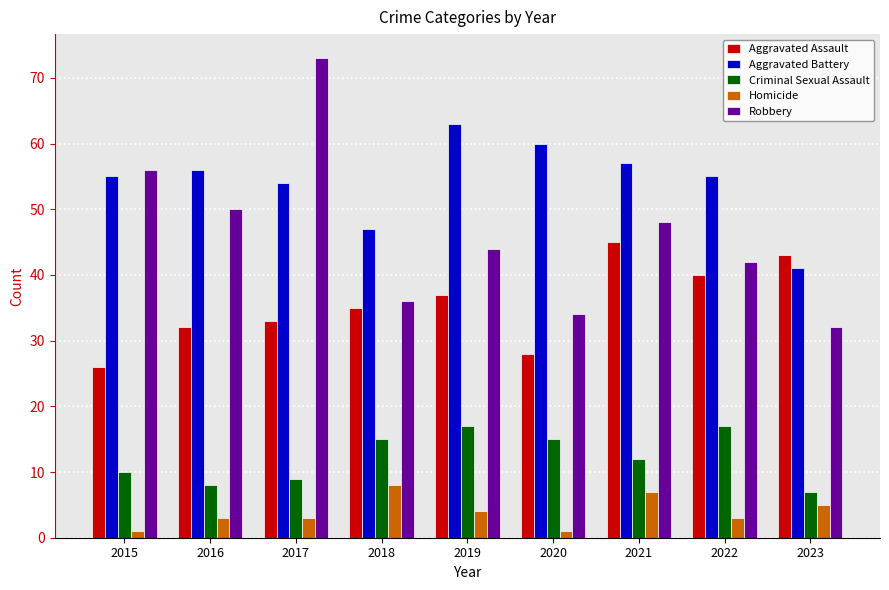

List the labels in order of Robbery value, smallest first.

2023, 2020, 2018, 2022, 2019, 2021, 2016, 2015, 2017